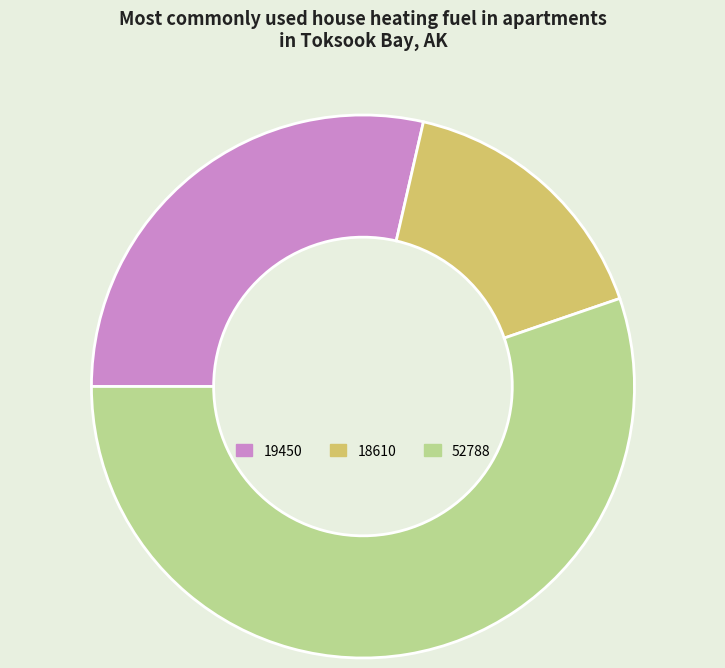

Which slice is the smallest?

18610